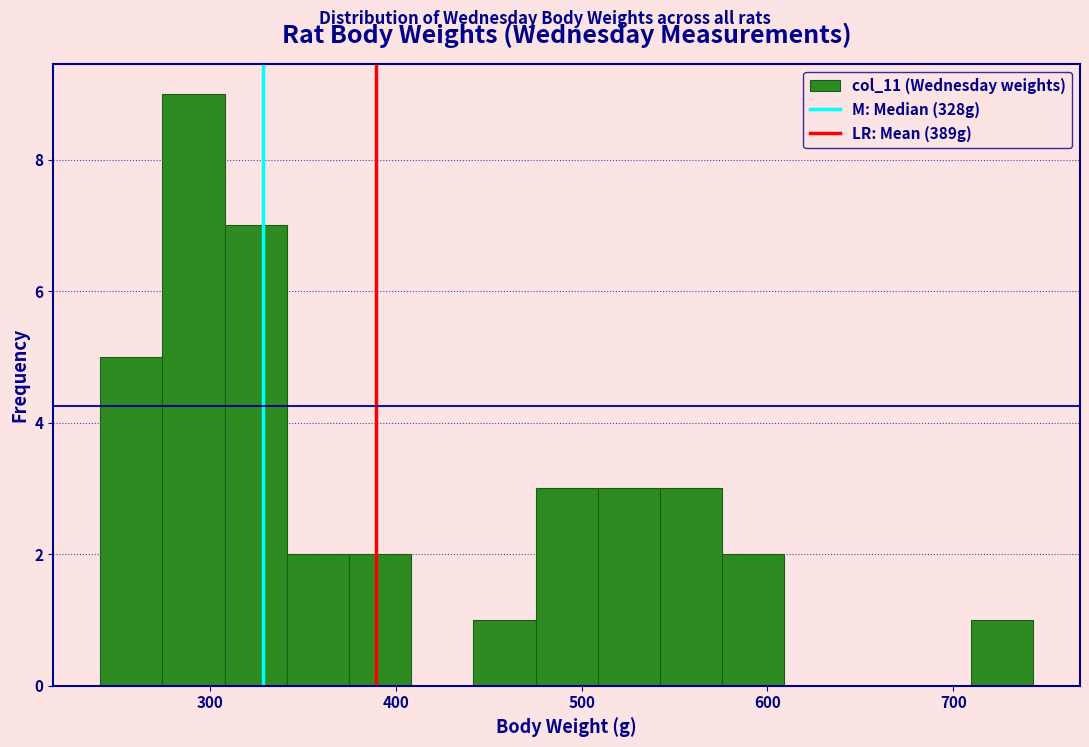

Read against the x-axis, roughly where is the centre of the tallest bar?

290